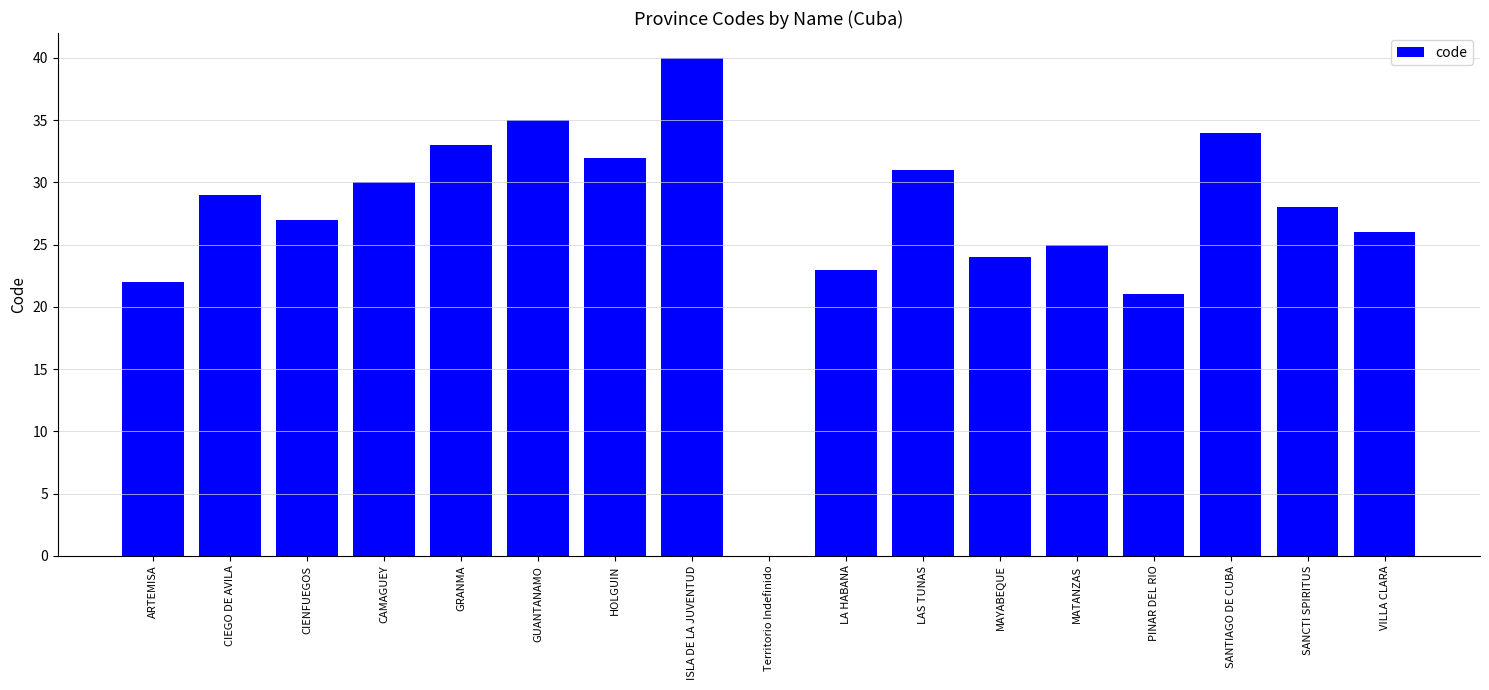

Which has a higher value, VILLA CLARA or SANTIAGO DE CUBA?

SANTIAGO DE CUBA